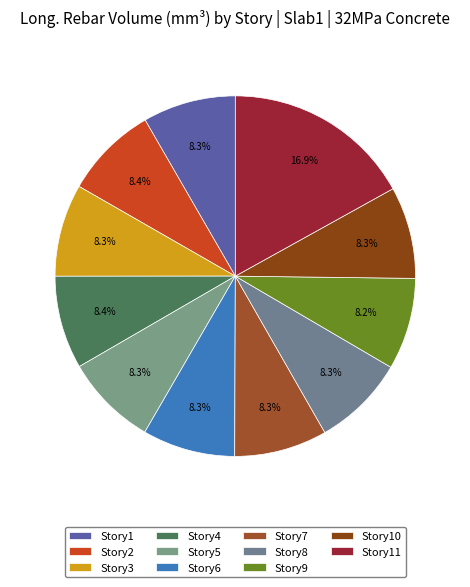

How much of the chart is everything except Story2?

91.6%